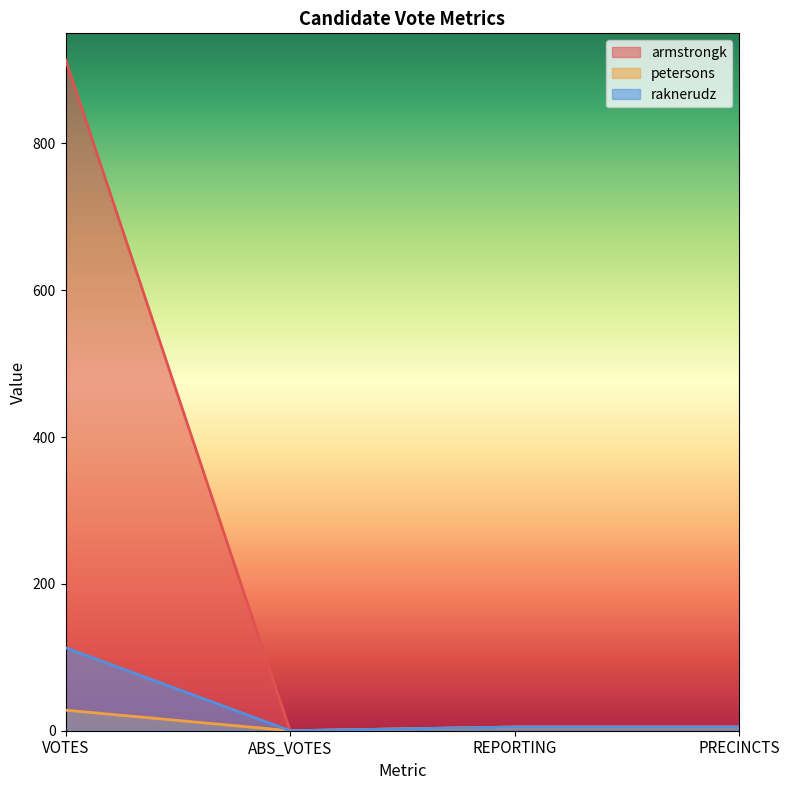

In raknerudz, how many points are lower than both neighbors (excluding endpoints)?

1